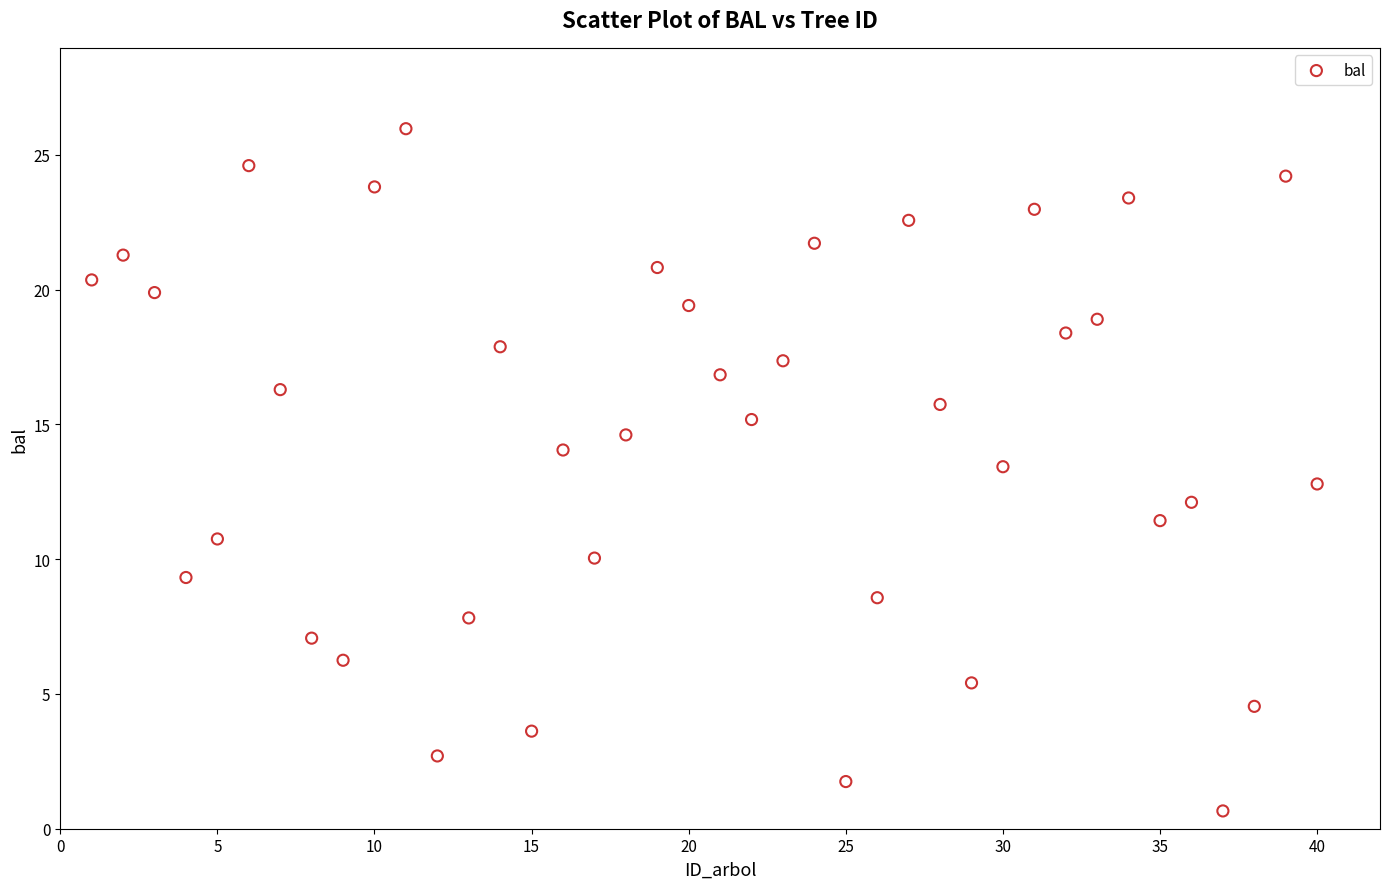

What is the range of X values (max minus min)?

39.0